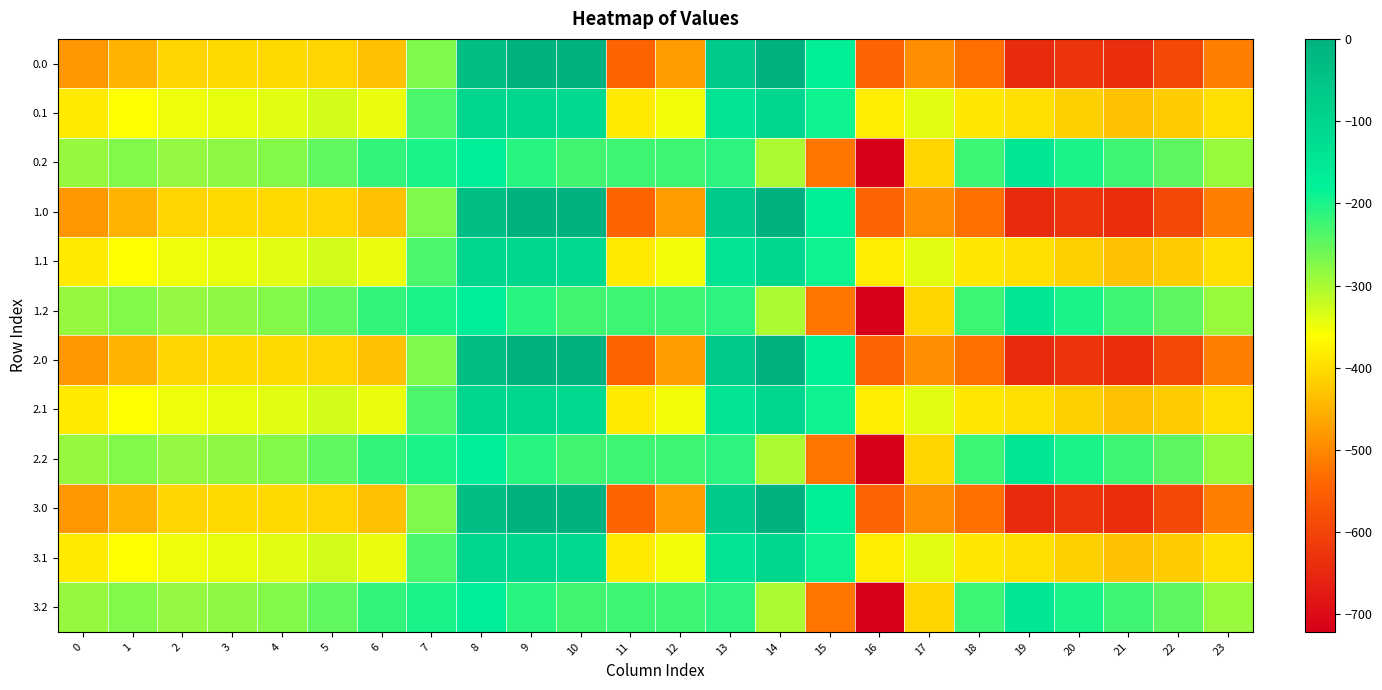

Reading right to left, extract all data points from this chart.

0.0: 23=-511.3	22=-592.3	21=-638.4	20=-629.9	19=-644.5	18=-529.6	17=-493.8	16=-545.4	15=-172.8	14=-0.3	13=-70.2	12=-477.2	11=-544.3	10=0.0	9=0.0	8=-35.0	7=-270.7	6=-435.0	5=-410.8	4=-404.9	3=-404.4	2=-410.3	1=-449.5	0=-482.0
0.1: 23=-399.4	22=-419.9	21=-432.4	20=-414.5	19=-399.7	18=-388.5	17=-340.1	16=-380.5	15=-190.4	14=-105.5	13=-141.2	12=-350.8	11=-384.7	10=-114.0	9=-104.8	8=-102.3	7=-234.9	6=-345.2	5=-329.5	4=-339.6	3=-342.7	2=-347.9	1=-361.1	0=-384.6
0.2: 23=-287.5	22=-247.4	21=-226.4	20=-199.2	19=-151.1	18=-223.1	17=-409.5	16=-721.2	15=-522.2	14=-301.9	13=-212.2	12=-224.3	11=-225.2	10=-228.0	9=-209.6	8=-169.5	7=-199.0	6=-216.4	5=-248.1	4=-274.4	3=-281.0	2=-285.5	1=-272.7	0=-287.1
1.0: 23=-511.3	22=-592.3	21=-638.4	20=-629.9	19=-644.5	18=-529.6	17=-493.8	16=-545.4	15=-172.8	14=-0.3	13=-70.2	12=-477.2	11=-544.3	10=0.0	9=0.0	8=-35.0	7=-270.7	6=-435.0	5=-410.8	4=-404.9	3=-404.4	2=-410.3	1=-449.5	0=-482.0
1.1: 23=-399.4	22=-419.9	21=-432.4	20=-414.5	19=-399.7	18=-388.5	17=-340.1	16=-380.5	15=-190.4	14=-105.5	13=-141.2	12=-350.8	11=-384.7	10=-114.0	9=-104.8	8=-102.3	7=-234.9	6=-345.2	5=-329.5	4=-339.6	3=-342.7	2=-347.9	1=-361.1	0=-384.6
1.2: 23=-287.5	22=-247.4	21=-226.4	20=-199.2	19=-151.1	18=-223.1	17=-409.5	16=-721.2	15=-522.2	14=-301.9	13=-212.2	12=-224.3	11=-225.2	10=-228.0	9=-209.6	8=-169.5	7=-199.0	6=-216.4	5=-248.1	4=-274.4	3=-281.0	2=-285.5	1=-272.7	0=-287.1
2.0: 23=-511.3	22=-592.3	21=-638.4	20=-629.9	19=-644.5	18=-529.6	17=-493.8	16=-545.4	15=-172.8	14=-0.3	13=-70.2	12=-477.2	11=-544.3	10=0.0	9=0.0	8=-35.0	7=-270.7	6=-435.0	5=-410.8	4=-404.9	3=-404.4	2=-410.3	1=-449.5	0=-482.0
2.1: 23=-399.4	22=-419.9	21=-432.4	20=-414.5	19=-399.7	18=-388.5	17=-340.1	16=-380.5	15=-190.4	14=-105.5	13=-141.2	12=-350.8	11=-384.7	10=-114.0	9=-104.8	8=-102.3	7=-234.9	6=-345.2	5=-329.5	4=-339.6	3=-342.7	2=-347.9	1=-361.1	0=-384.6
2.2: 23=-287.5	22=-247.4	21=-226.4	20=-199.2	19=-151.1	18=-223.1	17=-409.5	16=-721.2	15=-522.2	14=-301.9	13=-212.2	12=-224.3	11=-225.2	10=-228.0	9=-209.6	8=-169.5	7=-199.0	6=-216.4	5=-248.1	4=-274.4	3=-281.0	2=-285.5	1=-272.7	0=-287.1
3.0: 23=-511.3	22=-592.3	21=-638.4	20=-629.9	19=-644.5	18=-529.6	17=-493.8	16=-545.4	15=-172.8	14=-0.3	13=-70.2	12=-477.2	11=-544.3	10=0.0	9=0.0	8=-35.0	7=-270.7	6=-435.0	5=-410.8	4=-404.9	3=-404.4	2=-410.3	1=-449.5	0=-482.0
3.1: 23=-399.4	22=-419.9	21=-432.4	20=-414.5	19=-399.7	18=-388.5	17=-340.1	16=-380.5	15=-190.4	14=-105.5	13=-141.2	12=-350.8	11=-384.7	10=-114.0	9=-104.8	8=-102.3	7=-234.9	6=-345.2	5=-329.5	4=-339.6	3=-342.7	2=-347.9	1=-361.1	0=-384.6
3.2: 23=-287.5	22=-247.4	21=-226.4	20=-199.2	19=-151.1	18=-223.1	17=-409.5	16=-721.2	15=-522.2	14=-301.9	13=-212.2	12=-224.3	11=-225.2	10=-228.0	9=-209.6	8=-169.5	7=-199.0	6=-216.4	5=-248.1	4=-274.4	3=-281.0	2=-285.5	1=-272.7	0=-287.1